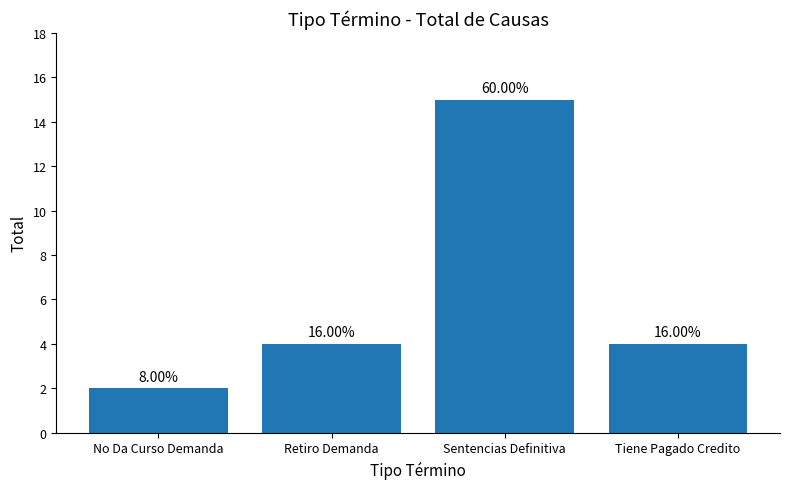

Which has a higher value, No Da Curso Demanda or Sentencias Definitiva?

Sentencias Definitiva